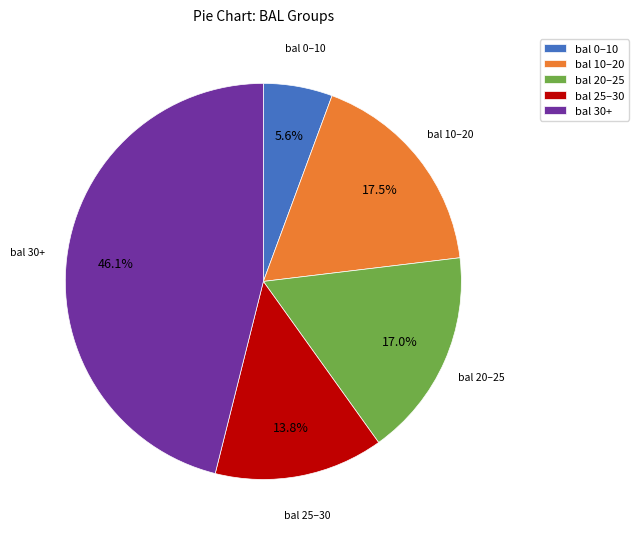

Is there a majority slice in this chart?

No